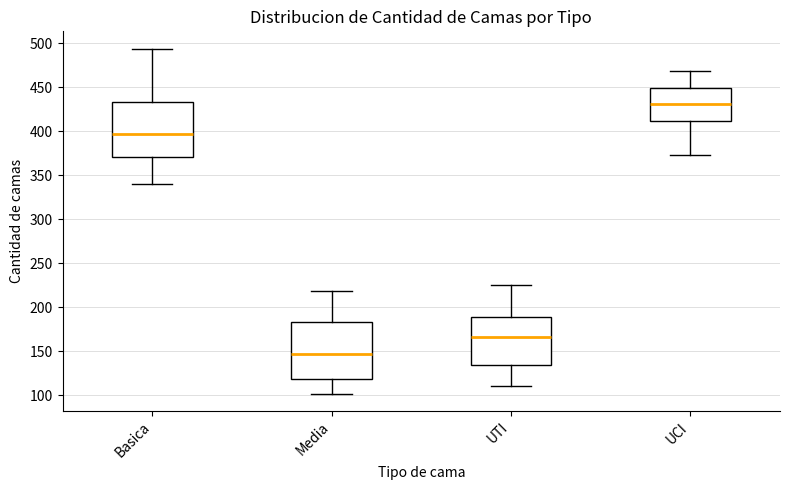

Reading left to right, transcribe this box plot: for each box, give where its median line is, the range the box spans, and where its two whiskers end, as read against the y-axis. The values are not printed on the chart, so give them approximately, as read against the axis.

Basica: median 400, box 370 to 435, whiskers 340 to 495
Media: median 150, box 120 to 185, whiskers 100 to 220
UTI: median 165, box 135 to 190, whiskers 110 to 225
UCI: median 430, box 410 to 450, whiskers 375 to 470